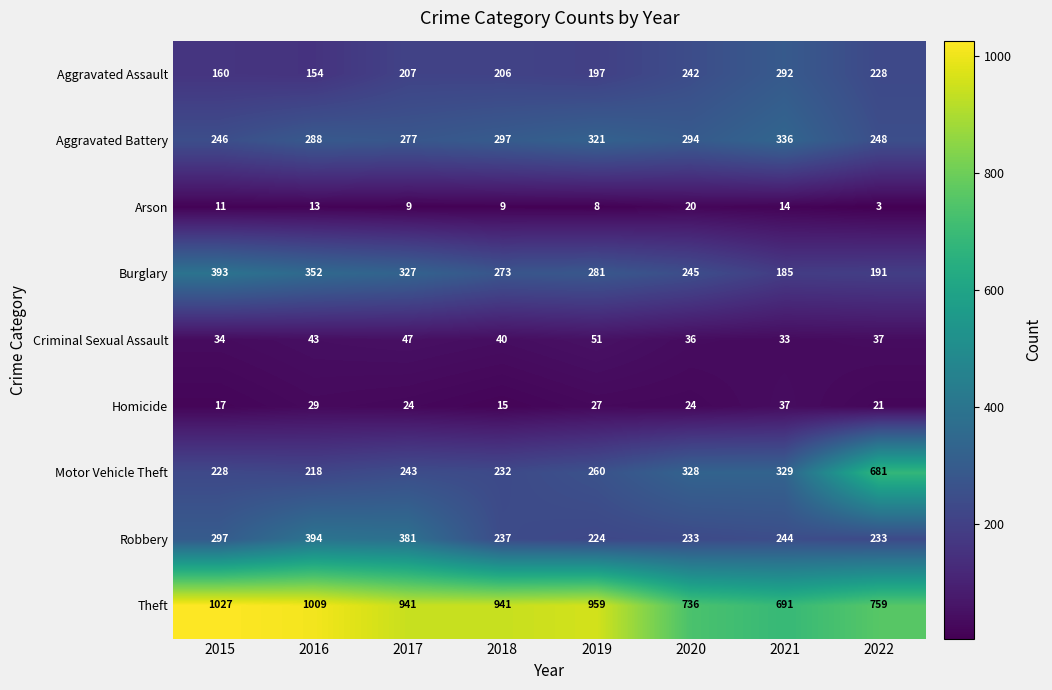

Between 2018 and 2020, which series saw the biggest shift?

Theft